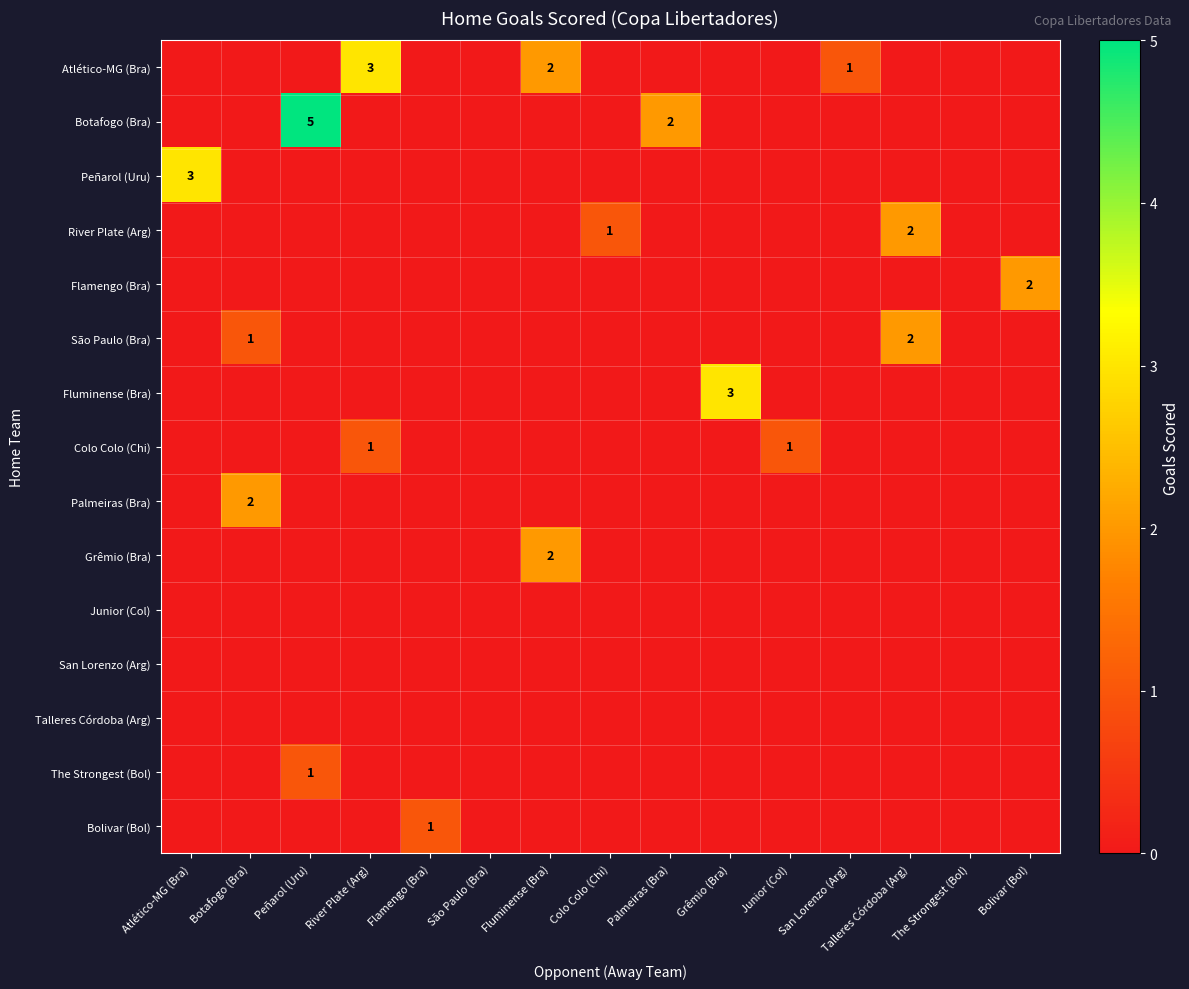

Is the value of Botafogo (Bra) at Peñarol (Uru) greater than the value of Bolivar (Bol) at Botafogo (Bra)?

Yes